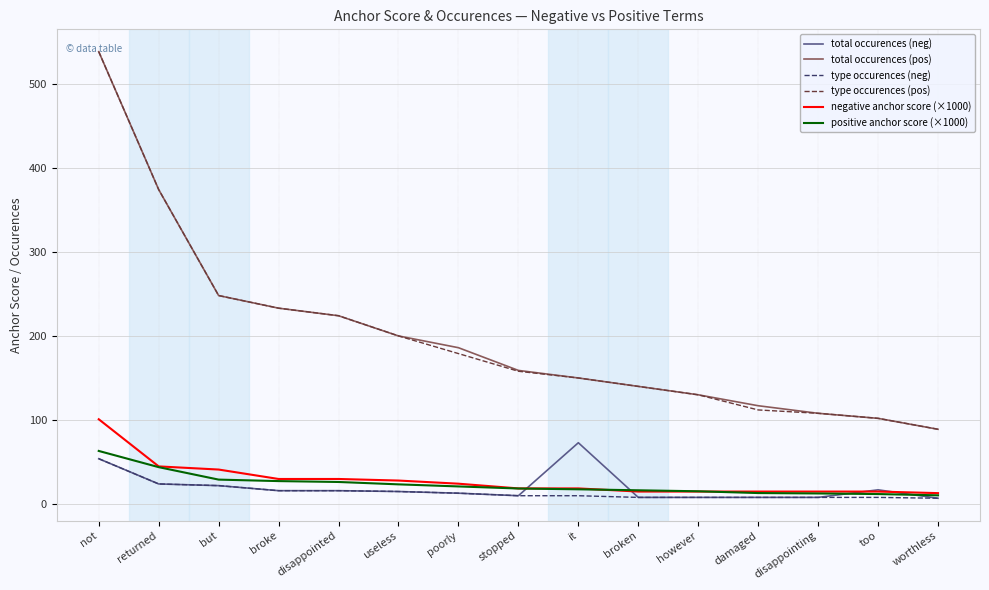

What is the maximum value for type occurences (pos)?

538.0